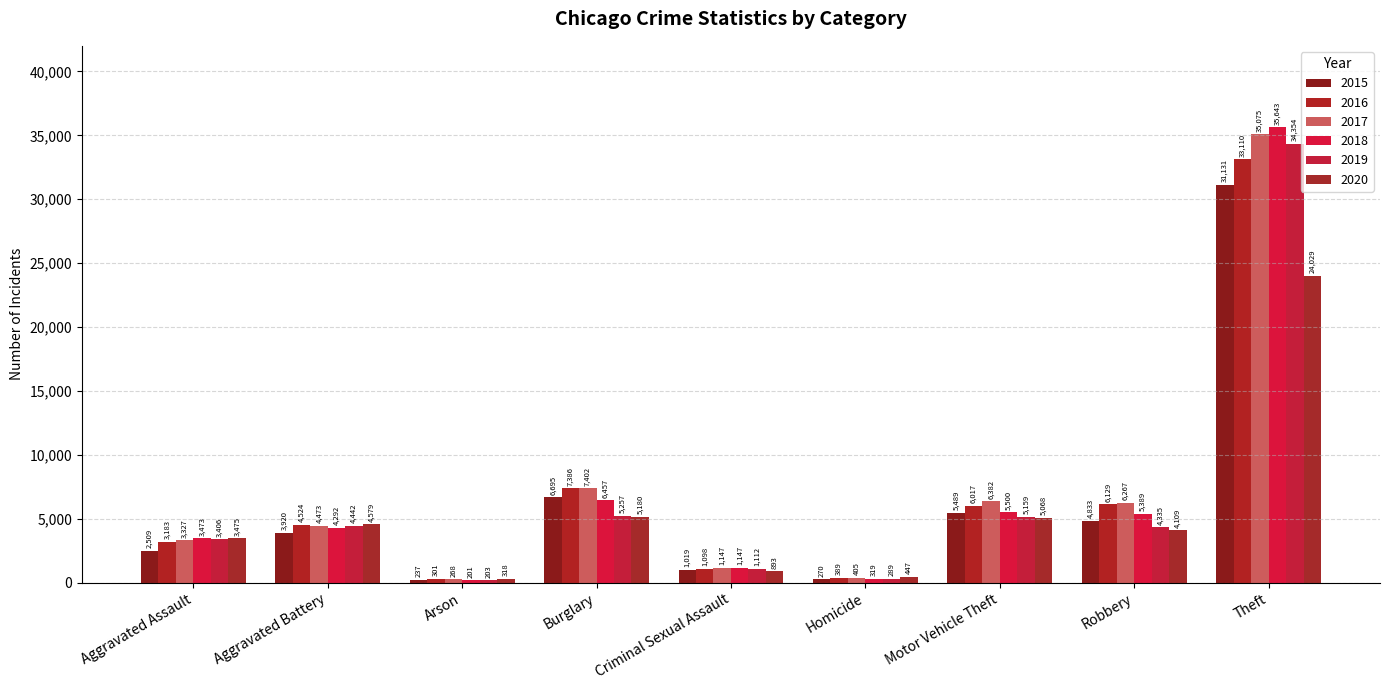

What is the minimum value for 2018?

201